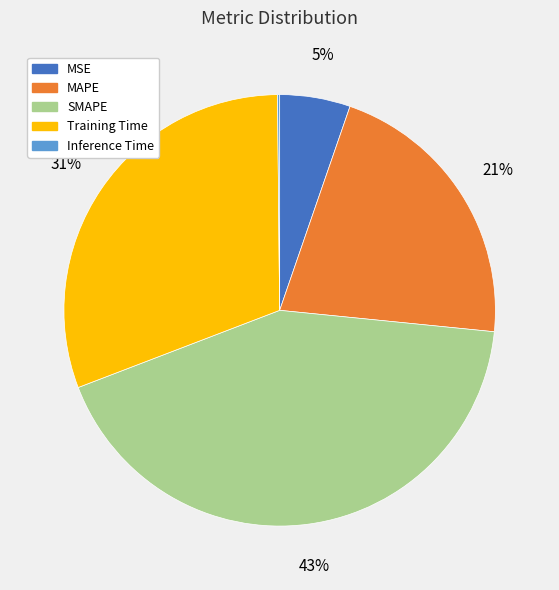

To the nearest percent, what is the average slice percentage?

20%